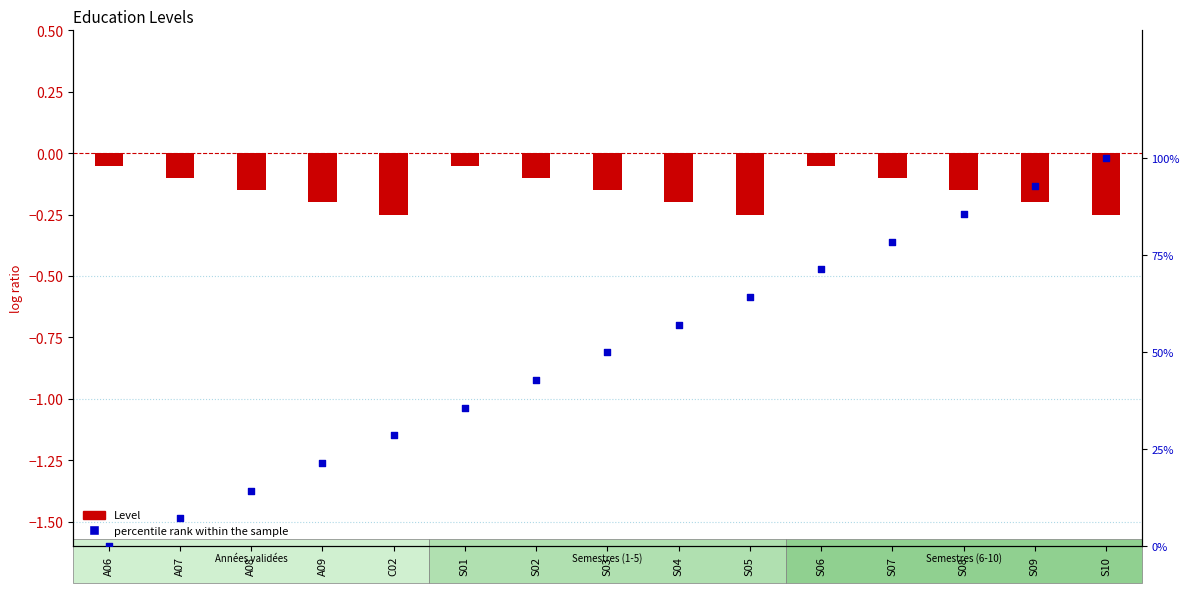

What are all the series names shown in the legend?

Level, percentile rank within the sample